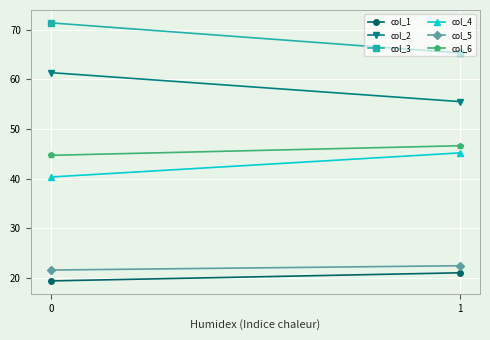

What is the difference between the maximum and minimum values in the col_2 series?

5.8